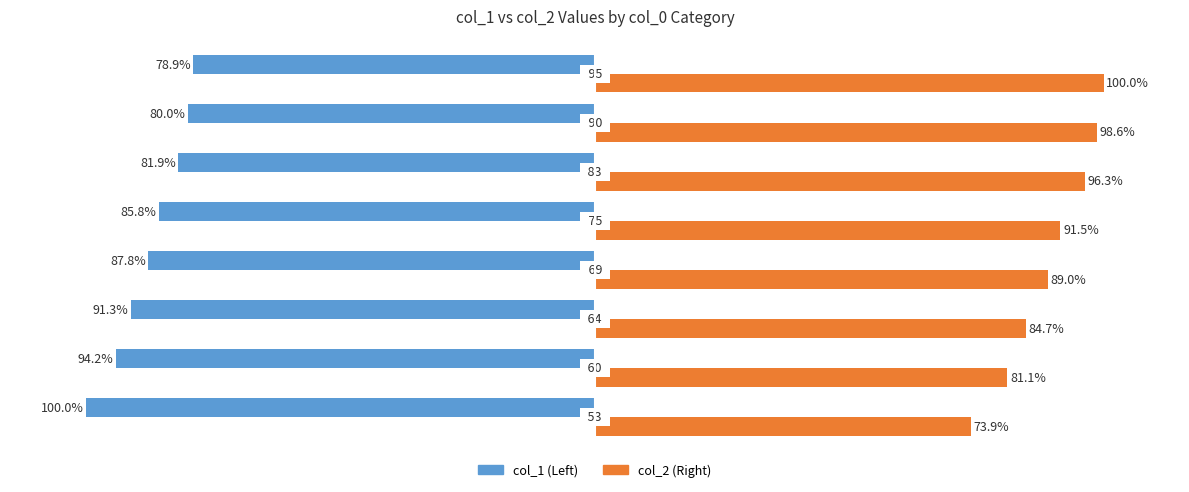

What are all the series names shown in the legend?

col_1 (Left), col_2 (Right)